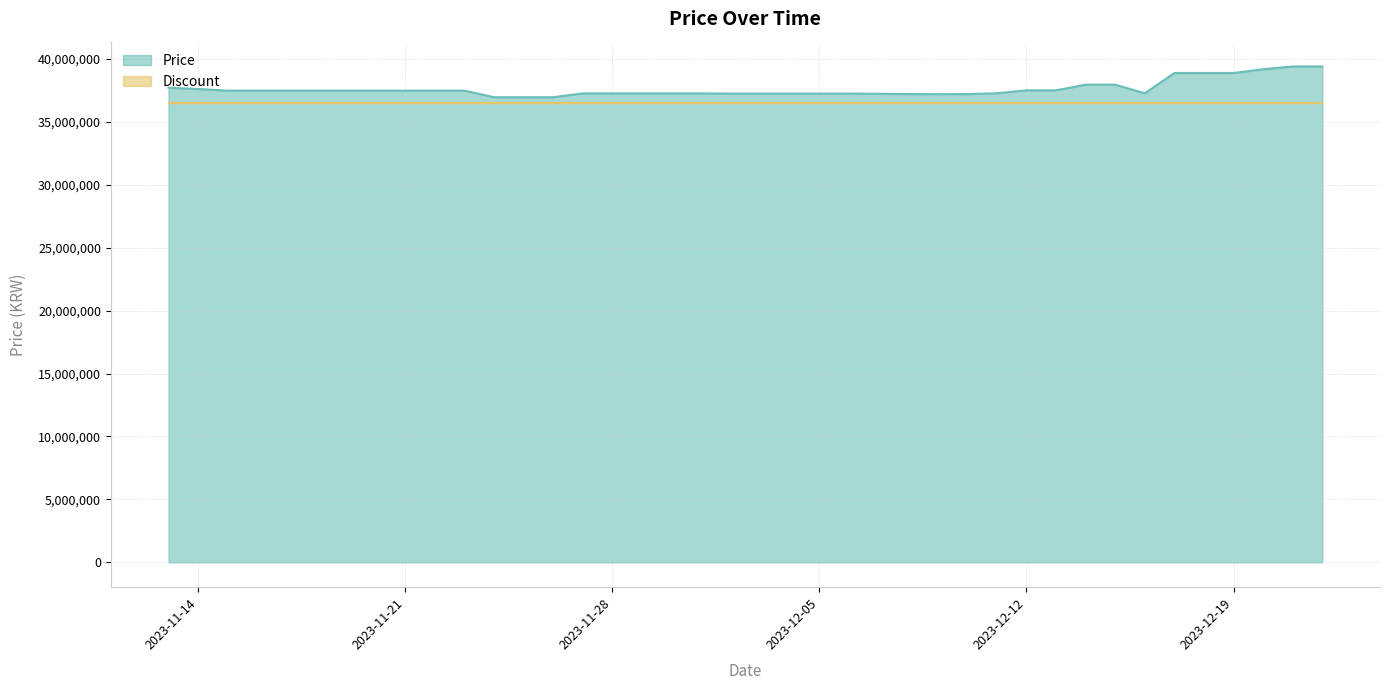

Reading left to right, list all the values displayed in this chart.

37700000	37600000	37470000	37470000	37470000	37470000	37470000	37470000	37470000	37470000	37470000	36950000	36950000	36950000	37250000	37250000	37250000	37250000	37250000	37240000	37240000	37240000	37240000	37240000	37220000	37200000	37190000	37200000	37260000	37495000	37495000	37945000	37945000	37260000	38870000	38870000	38870000	39170000	39390000	39390000